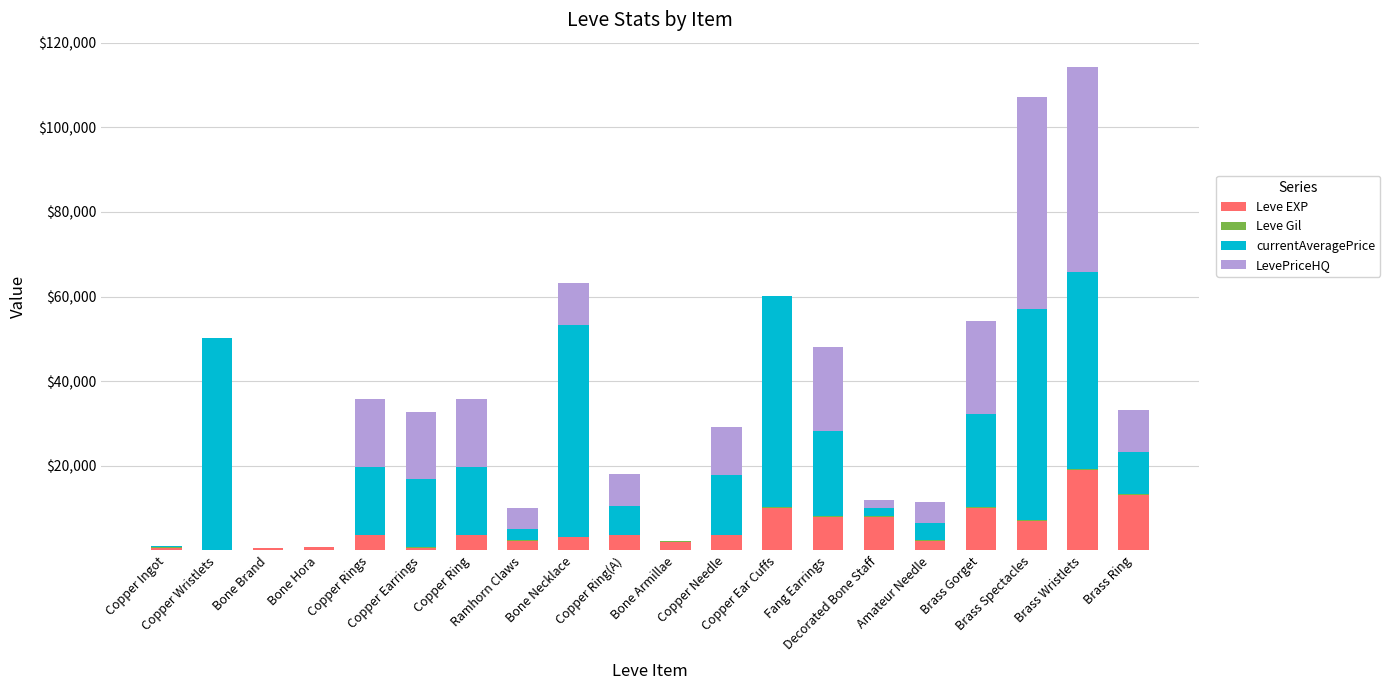

Does the chart contain stacked bars?

Yes